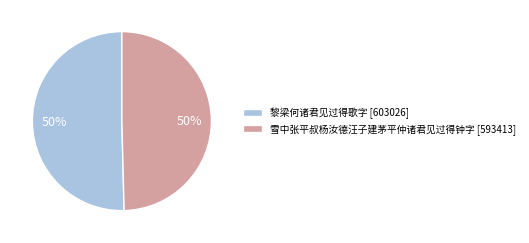

Is it true that 黎梁何诸君见过得歌字 [603026] is 50% of the pie?

True